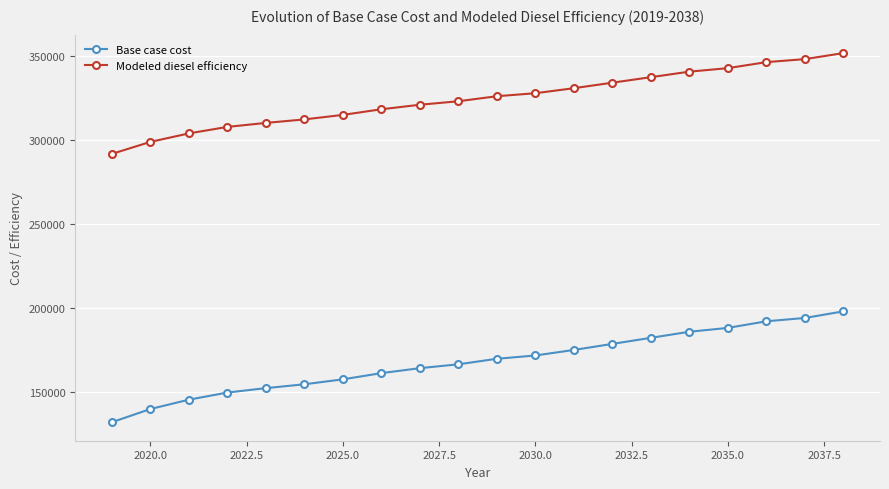

How many data points in Modeled diesel efficiency are above 326243?

10